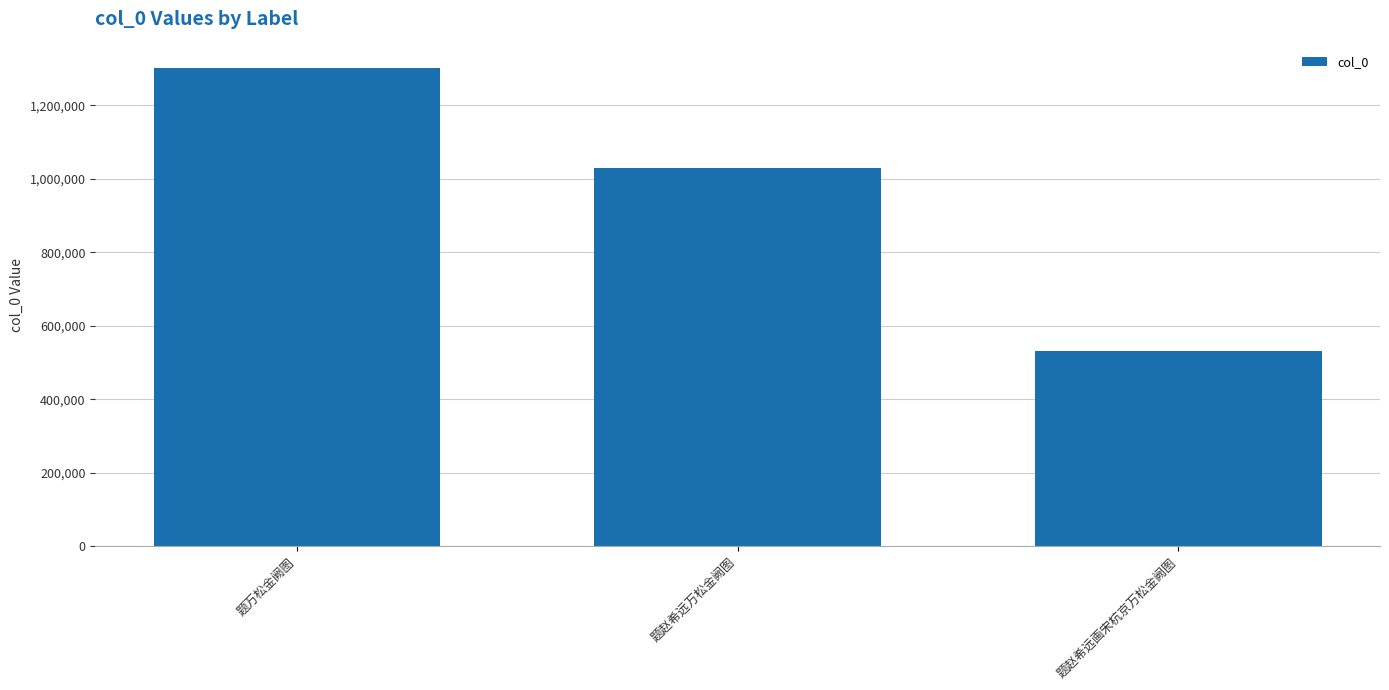

Is it true that the value at 题万松金阙图 is 589108?

False